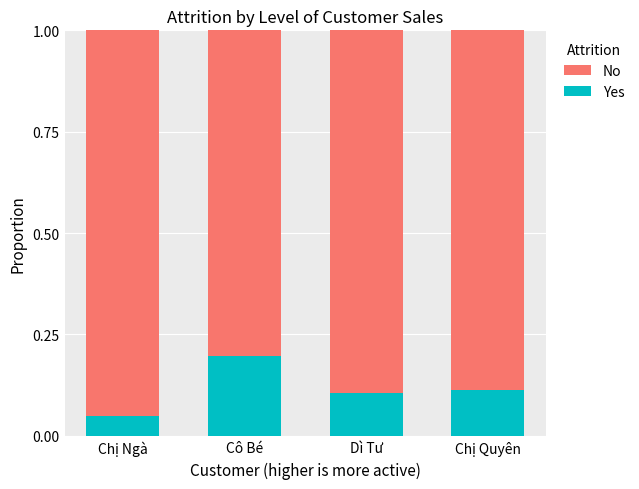

Which category has the highest value in the Yes series?

Cô Bé